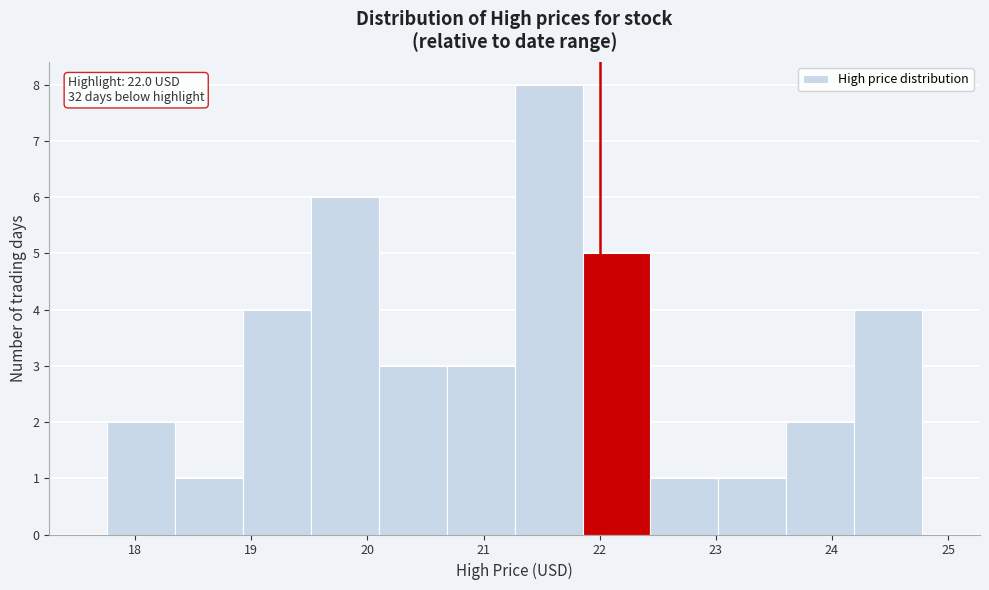

Which range on the x-axis has the tallest bar?

21.3 to 21.9